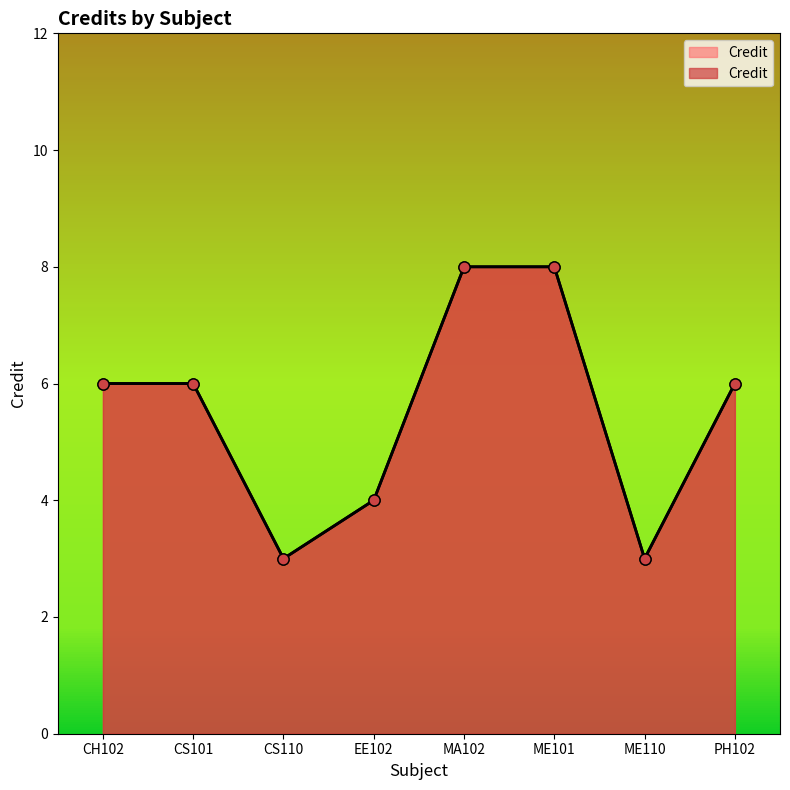

At which label does the data first exceed 6?

MA102